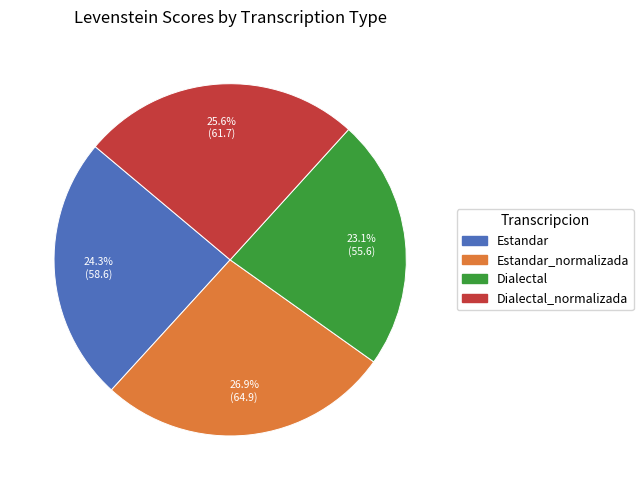

Between Dialectal_normalizada and Estandar_normalizada, which is larger?

Estandar_normalizada